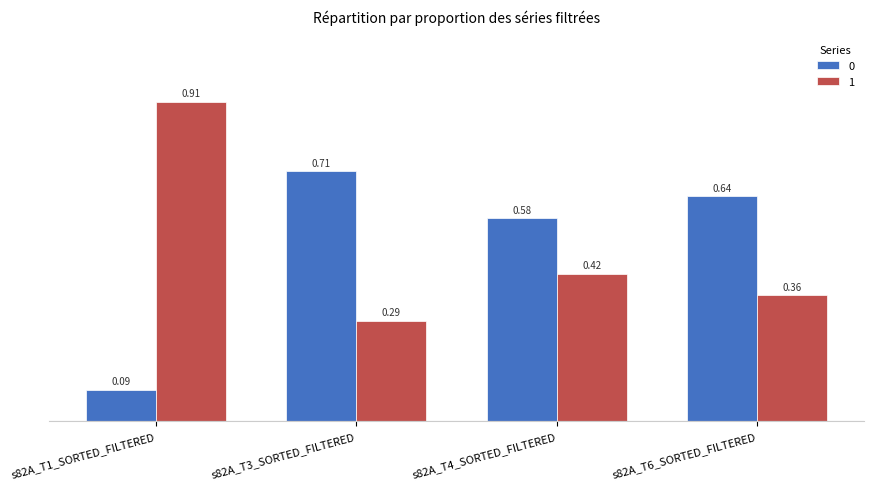

Is the value of 0 at s82A_T4_SORTED_FILTERED greater than the value of 1 at s82A_T4_SORTED_FILTERED?

Yes